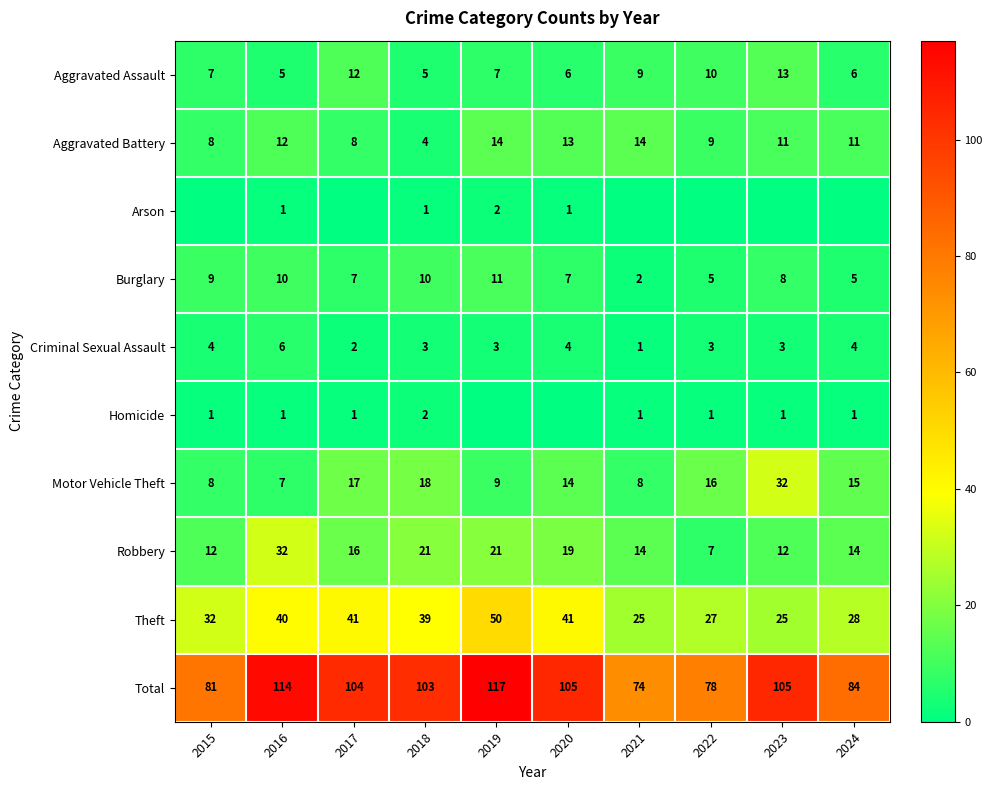

At which category is the sum across all series the highest?

2019